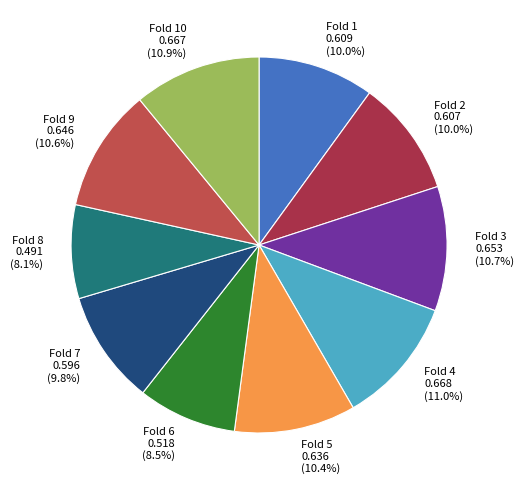

To the nearest percent, what portion does Fold 2 represent?

10%